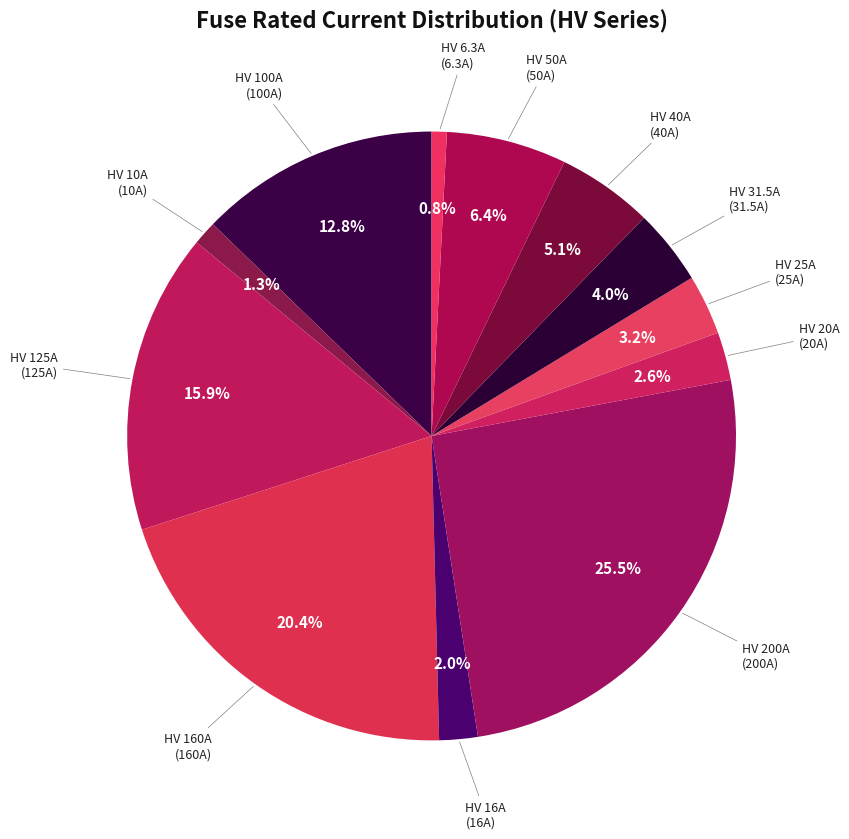

To the nearest percent, what is the average slice percentage?

8%